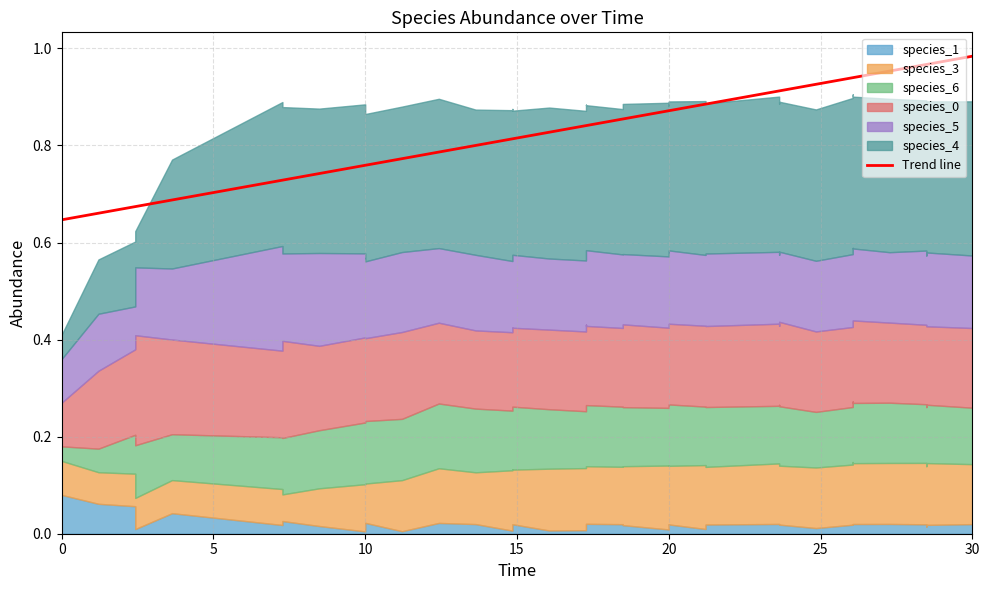

What is the smallest value displayed?

0.6